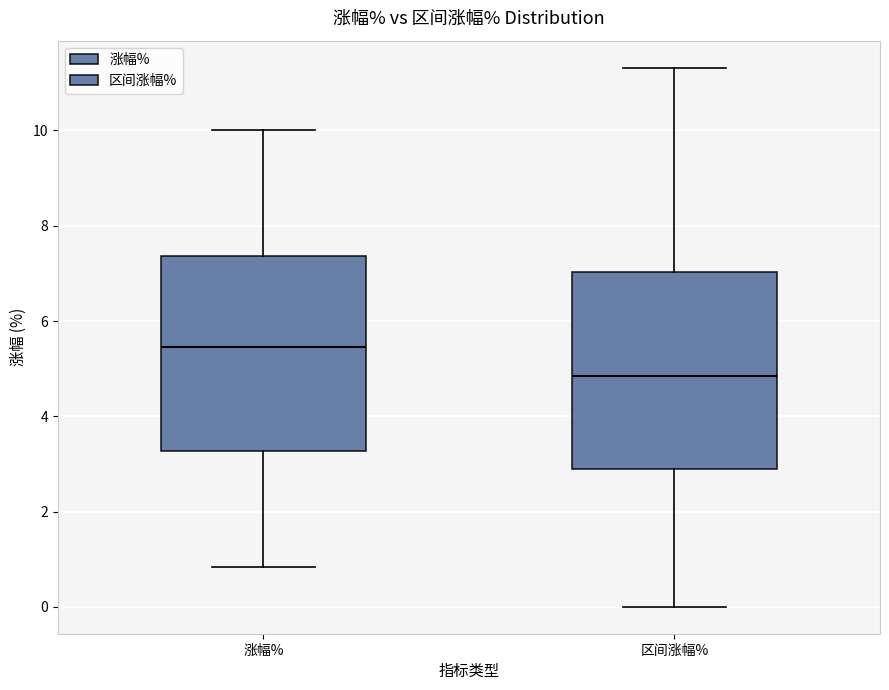

Reading left to right, transcribe this box plot: for each box, give where its median line is, the range the box spans, and where its two whiskers end, as read against the y-axis. The values are not printed on the chart, so give them approximately, as read against the axis.

涨幅%: median 5.4, box 3.2 to 7.4, whiskers 0.8 to 10.0
区间涨幅%: median 4.8, box 2.8 to 7.0, whiskers 0.0 to 11.4